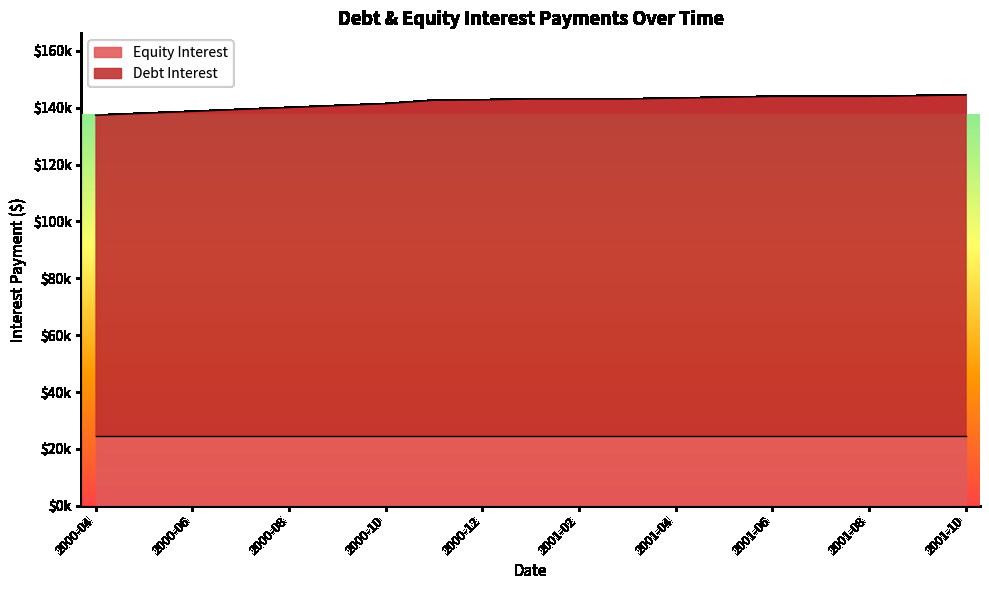

What is the greatest value displayed?

144478.3